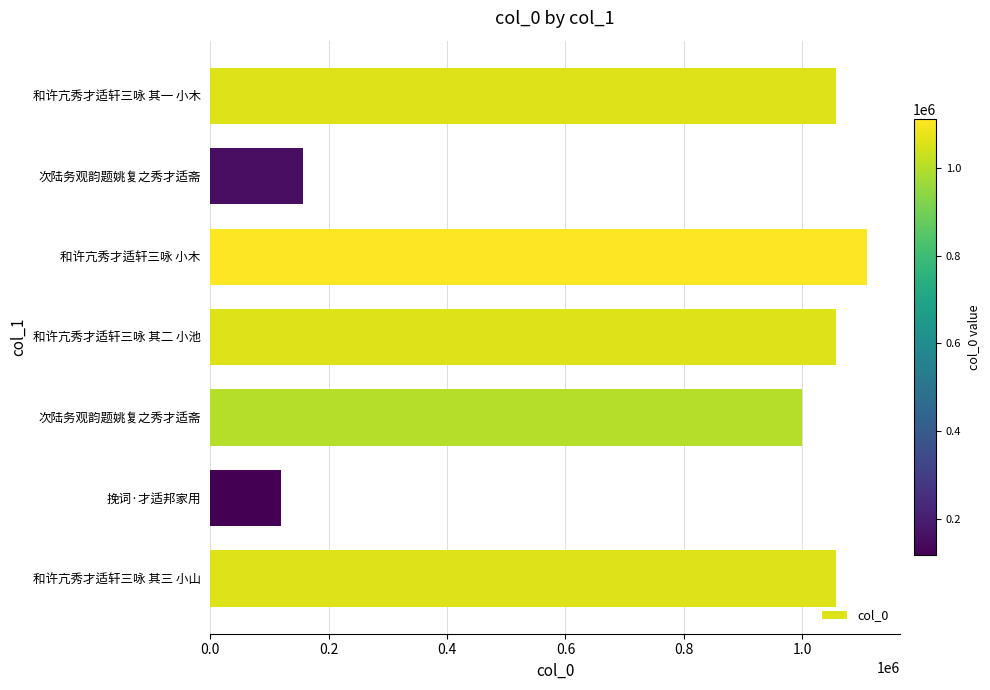

Which label corresponds to the largest value in the chart?

和许亢秀才适轩三咏 小木